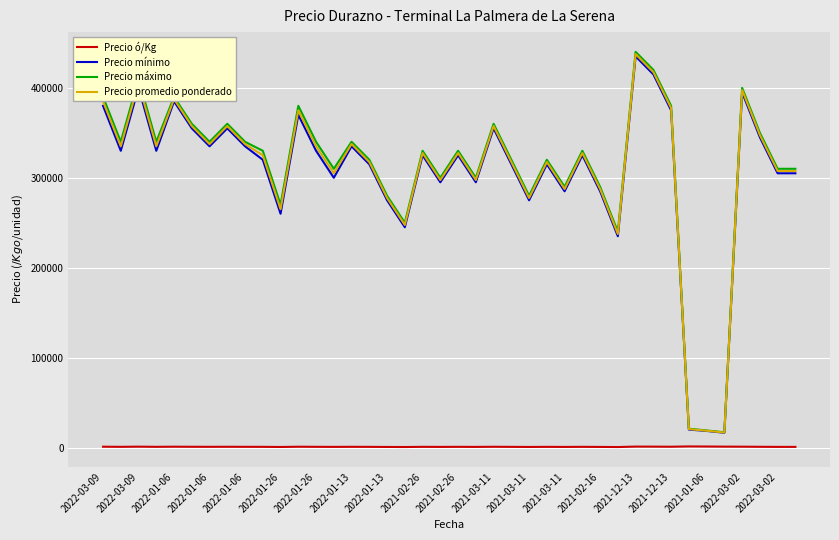

True or false: Precio promedio ponderado and Precio ó/Kg intersect in this chart.

False